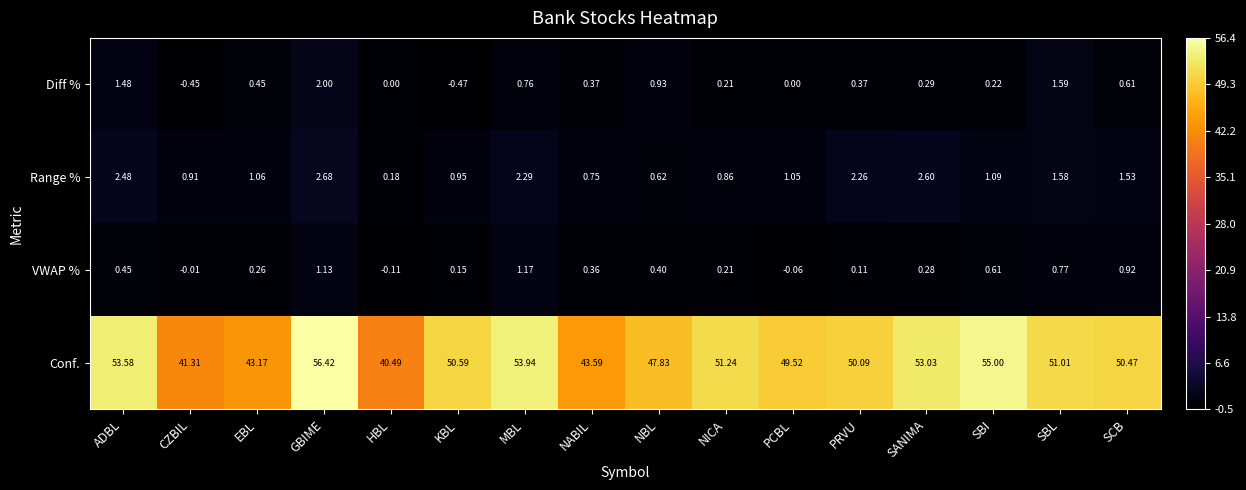

At which label is Range % closest to 1?

KBL